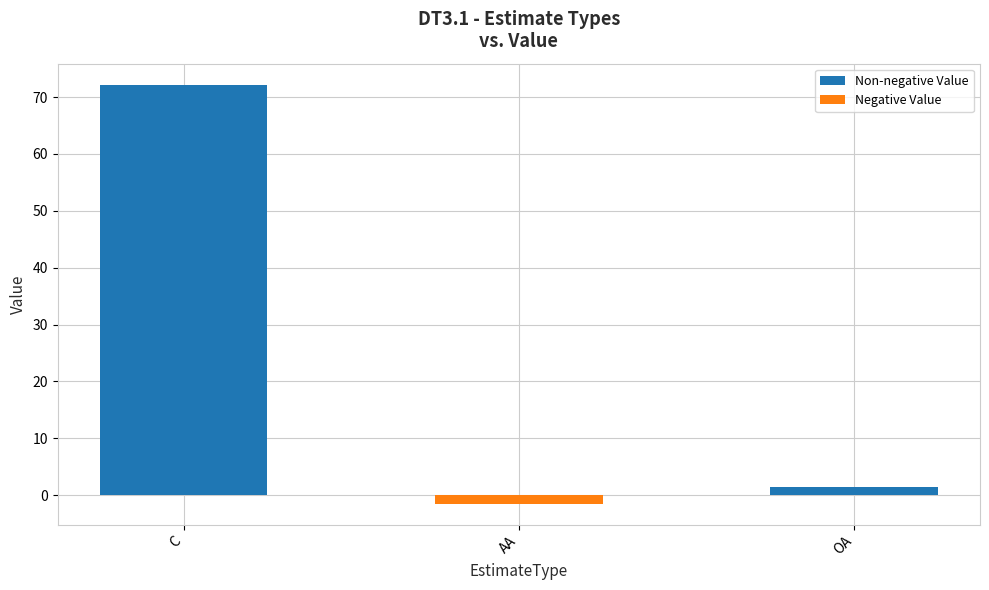

The value at AA is -1.5. True or false?

True